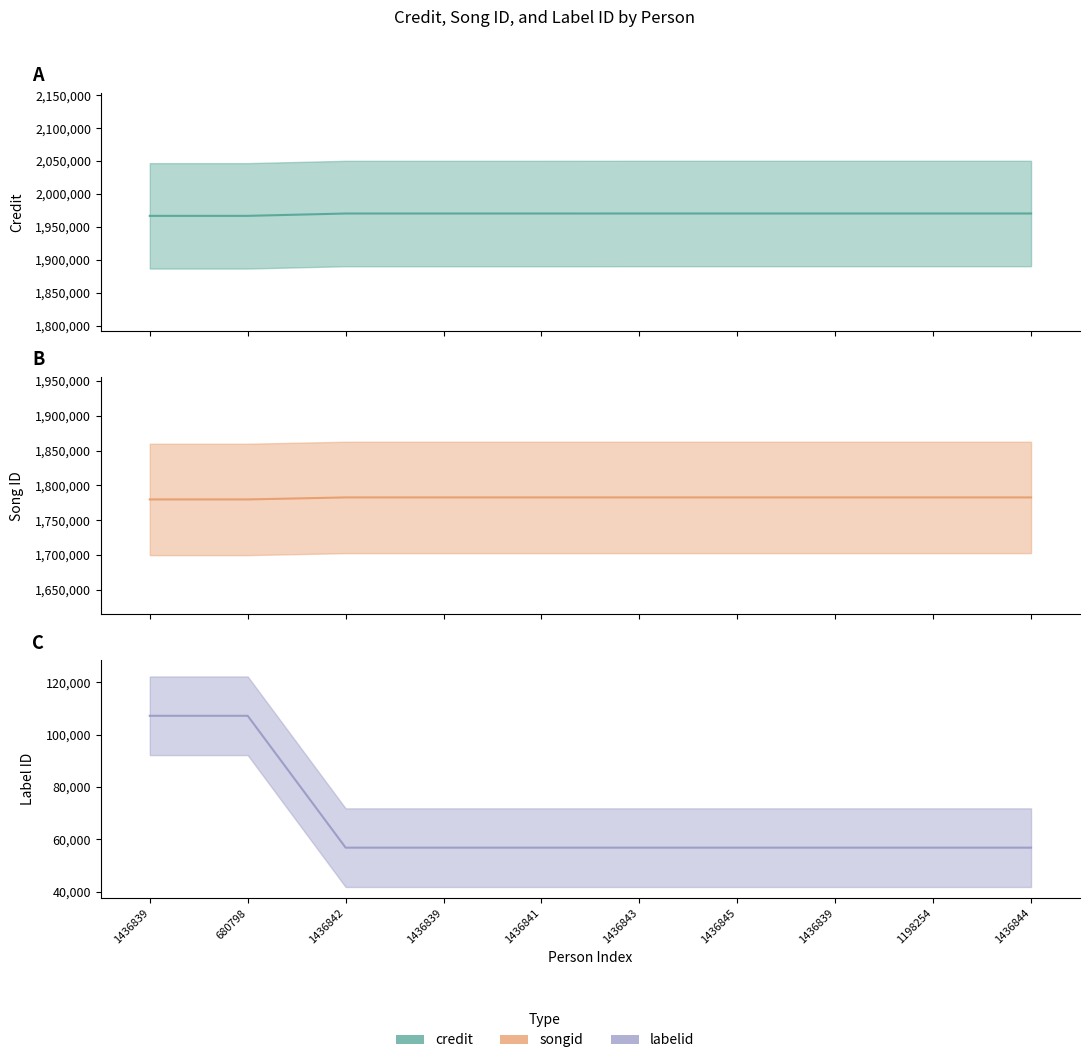

What value does the songid series have at 680798, to the nearest 50?

1779750